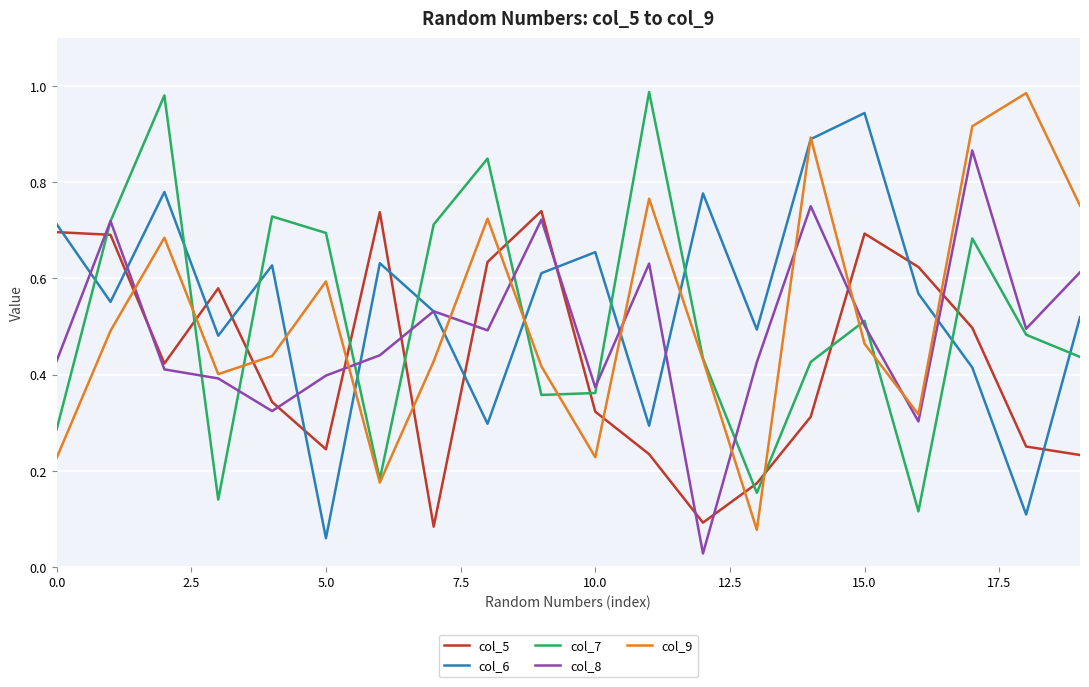

True or false: col_5 and col_7 intersect in this chart.

True